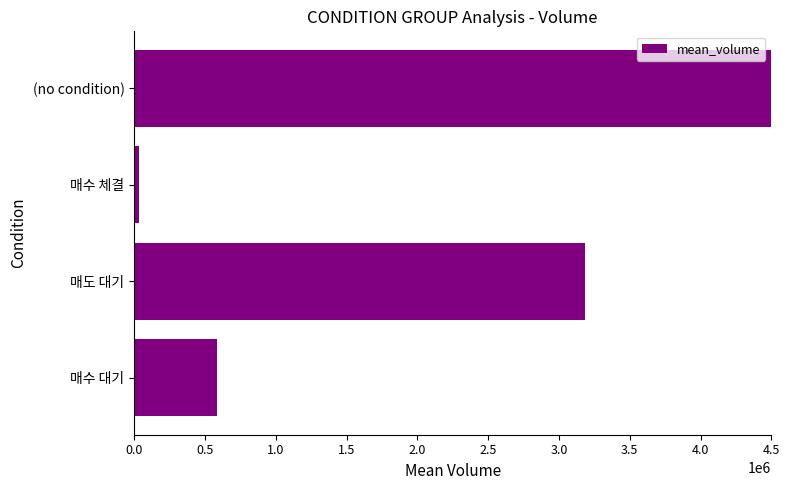

The chart shows a value of 36865.1 at 매수 체결. True or false?

True